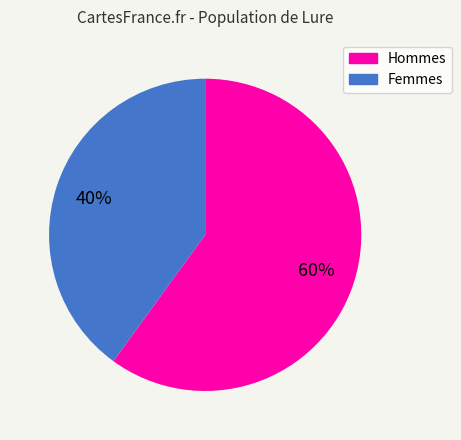

To the nearest percent, what is the difference between the largest and smallest slice percentages?

20%